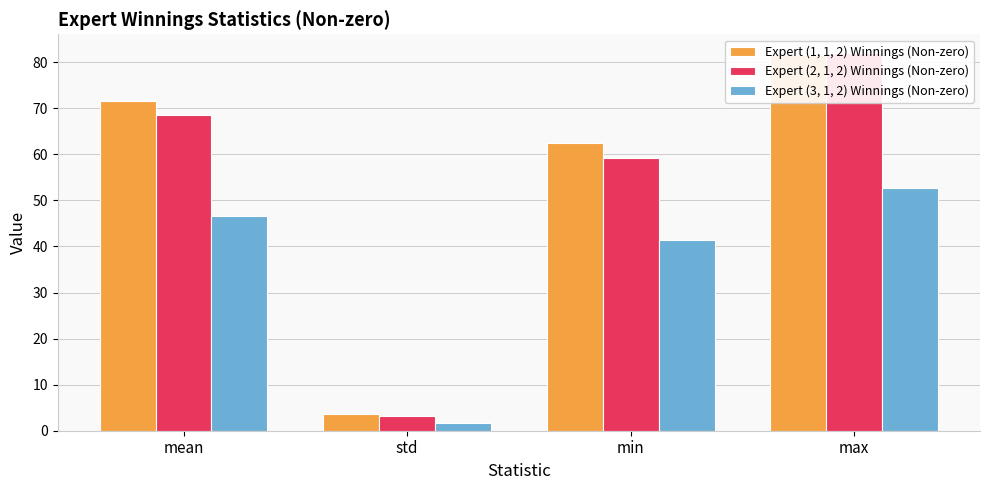

At how many categories does at least one series exceed 66?

2